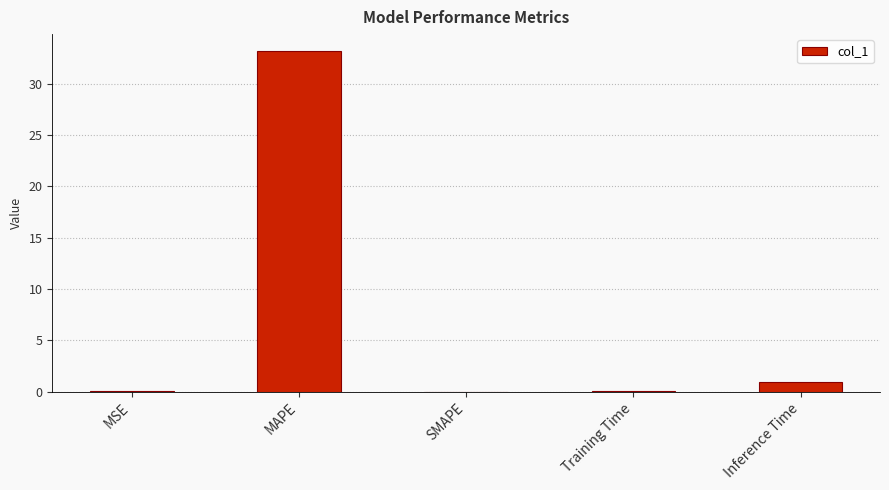

What is the sum of all values?

34.3